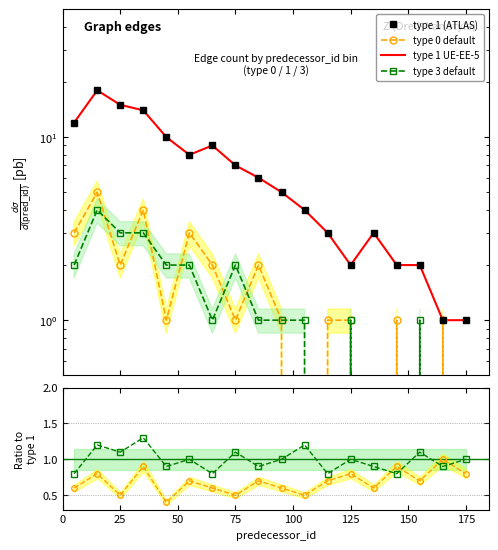

What is the difference between the maximum and minimum values in the type 0 default series?

5.0